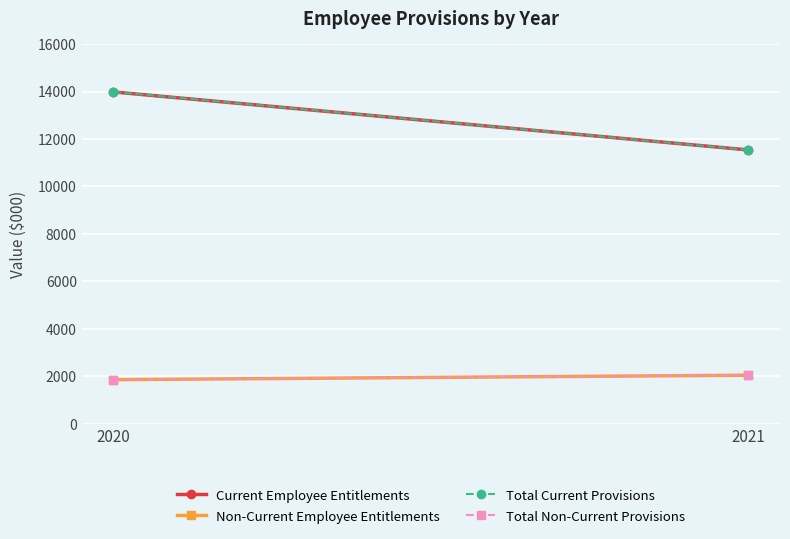

Is it true that Total Current Provisions equals 21936 at 2020?

False